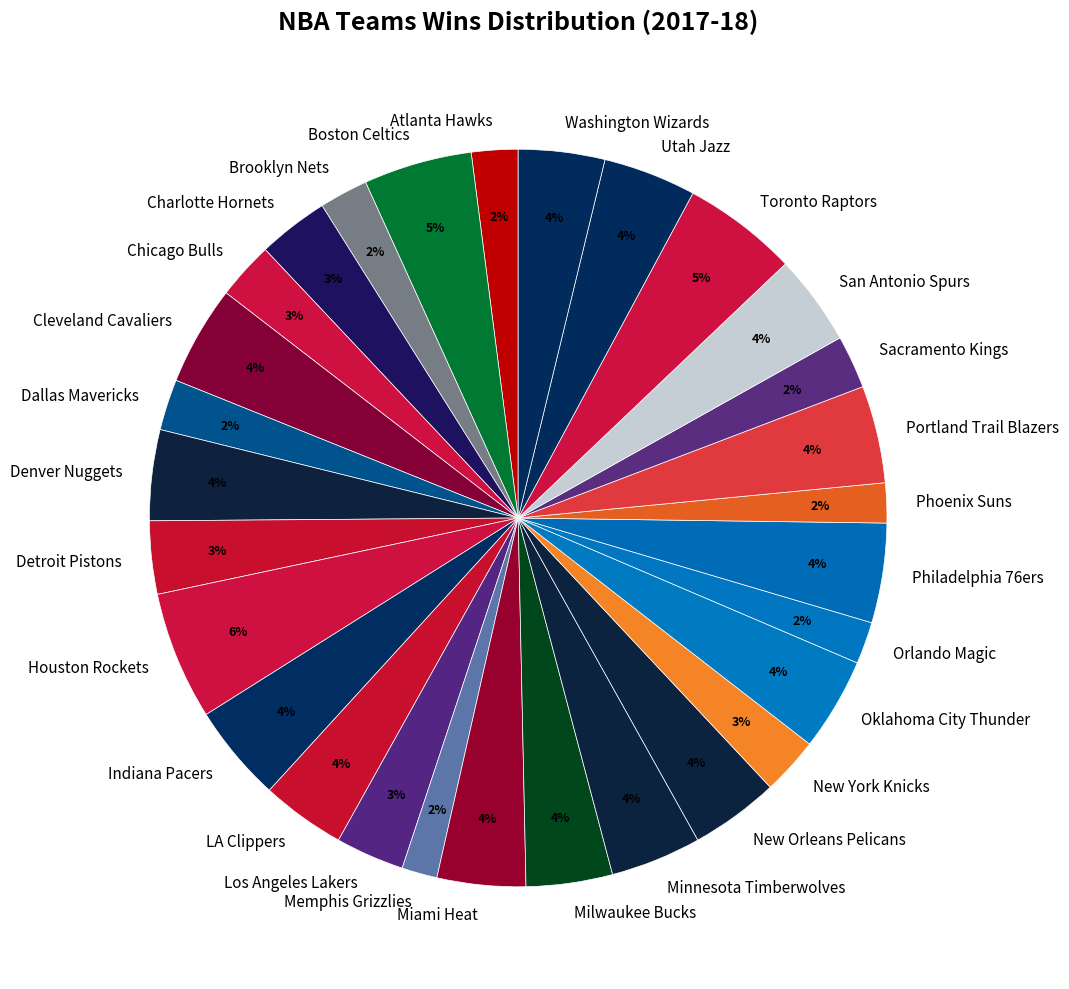

Which has a higher value, Oklahoma City Thunder or Memphis Grizzlies?

Oklahoma City Thunder